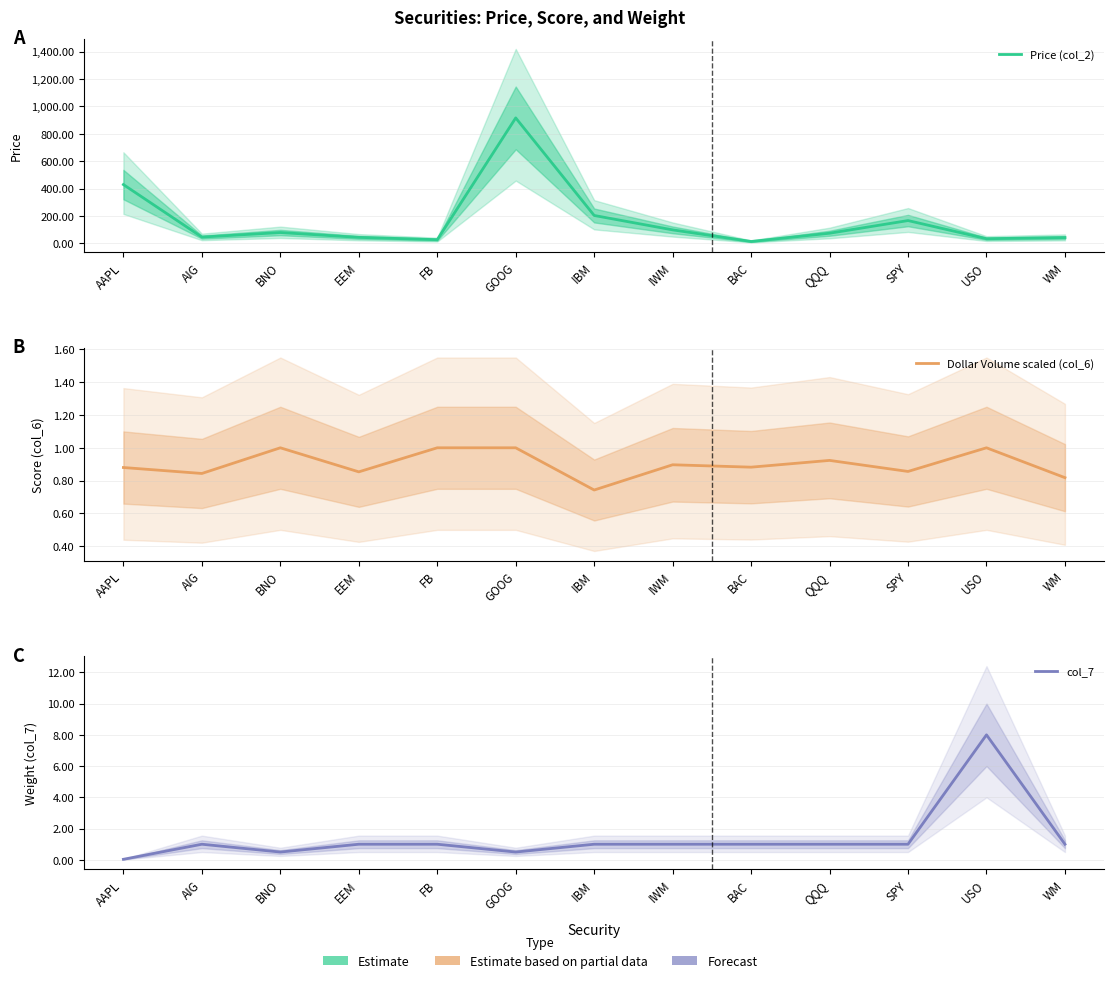

Which series has the widest spread of values?

Price (col_2)